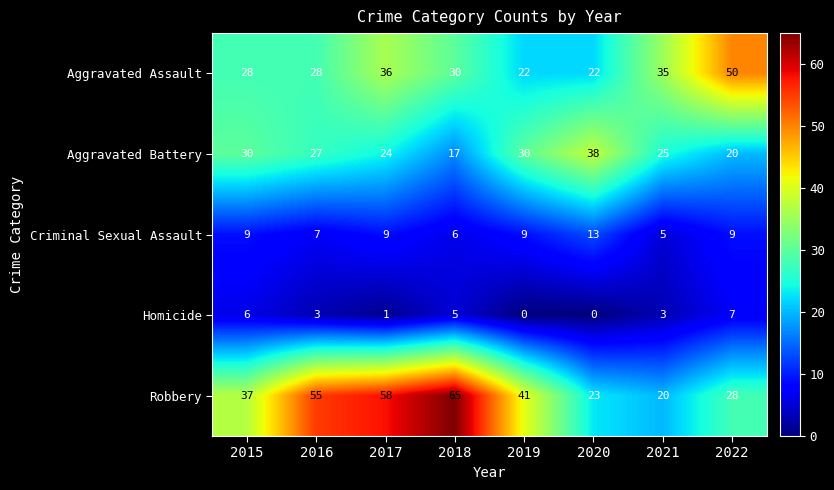

Rank the series by their maximum value, from lowest to highest.

Homicide, Criminal Sexual Assault, Aggravated Battery, Aggravated Assault, Robbery